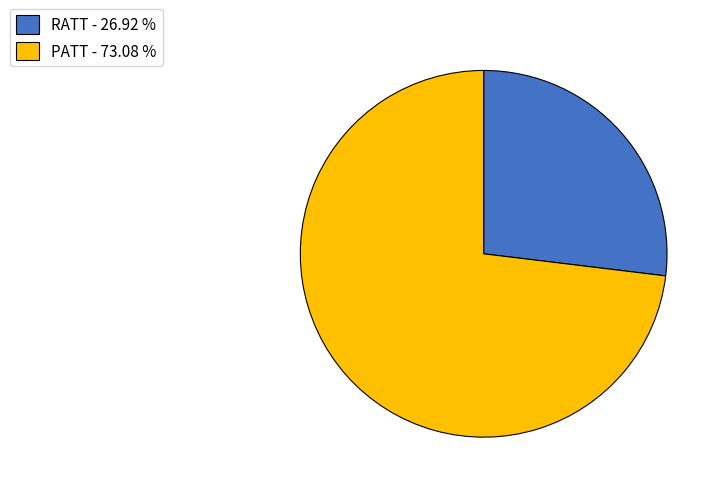

Approximately how many times larger is the value at RATT - 26.92 % compared to PATT - 73.08 %?

0.4